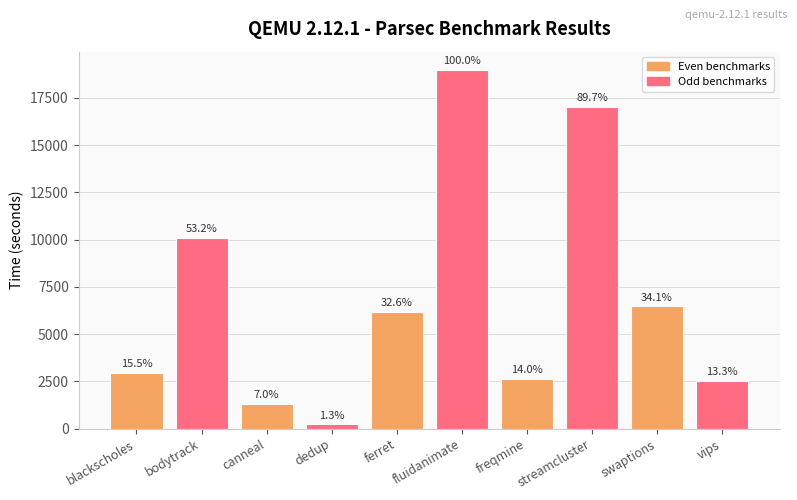

How many bars are there in total?

10